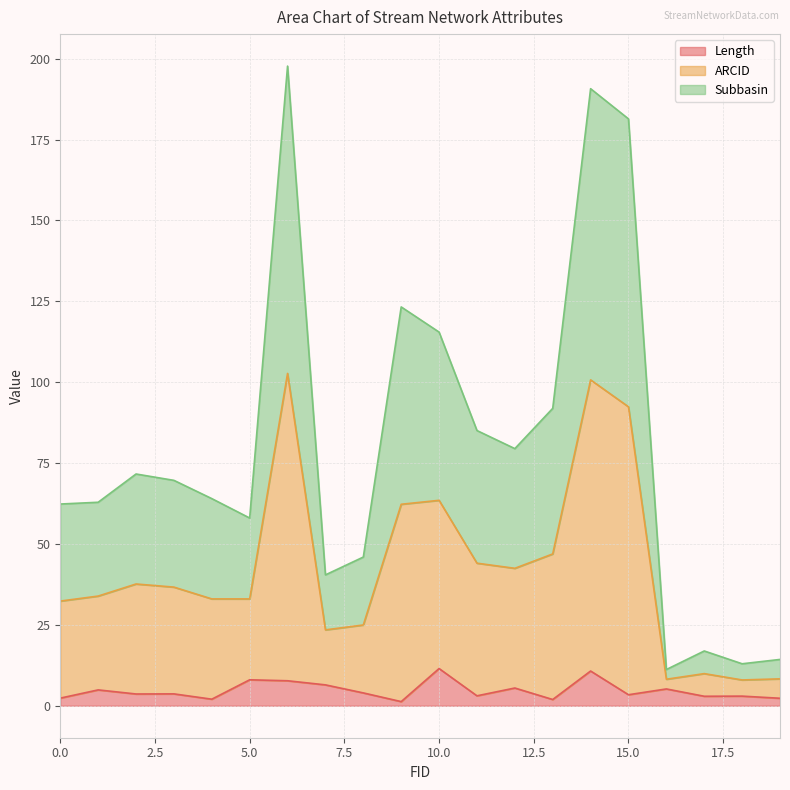

Which series has the largest range (max minus min)?

ARCID